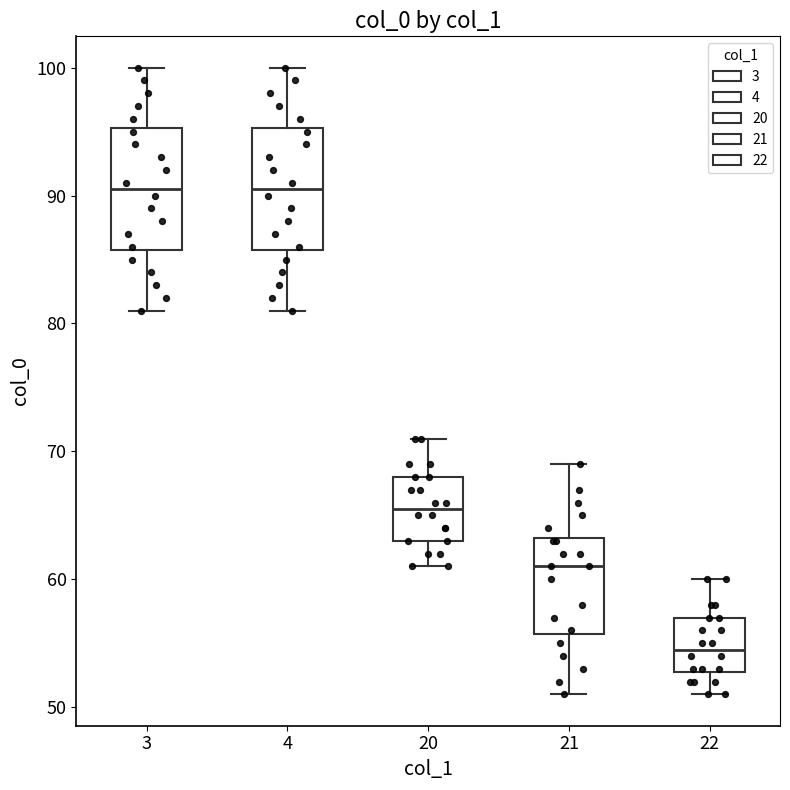

Where is the upper edge of the box at x = 4 on the y-axis? The values are not printed on the chart, so give them approximately, as read against the axis.

95